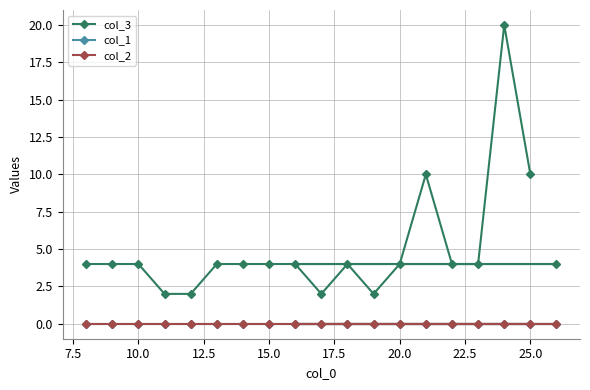

What is the maximum value for col_3?

20